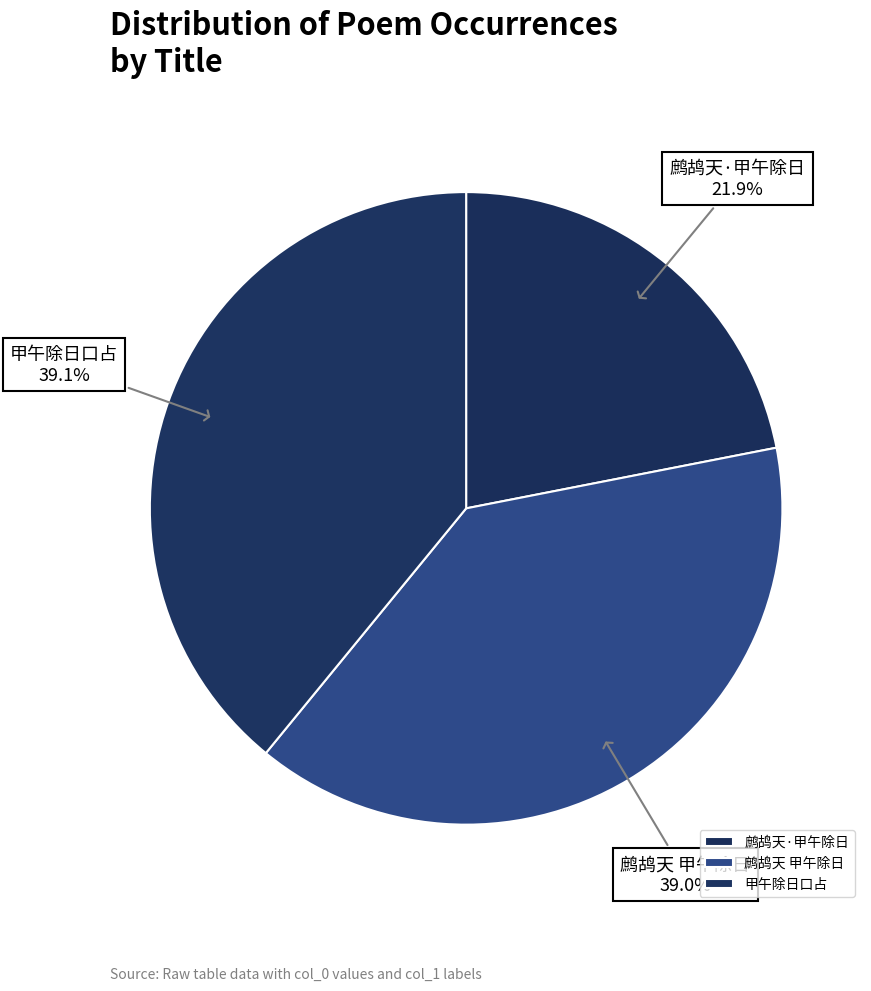

What percentage do 鹧鸪天·甲午除日 and 甲午除日口占 together represent?

61.0%